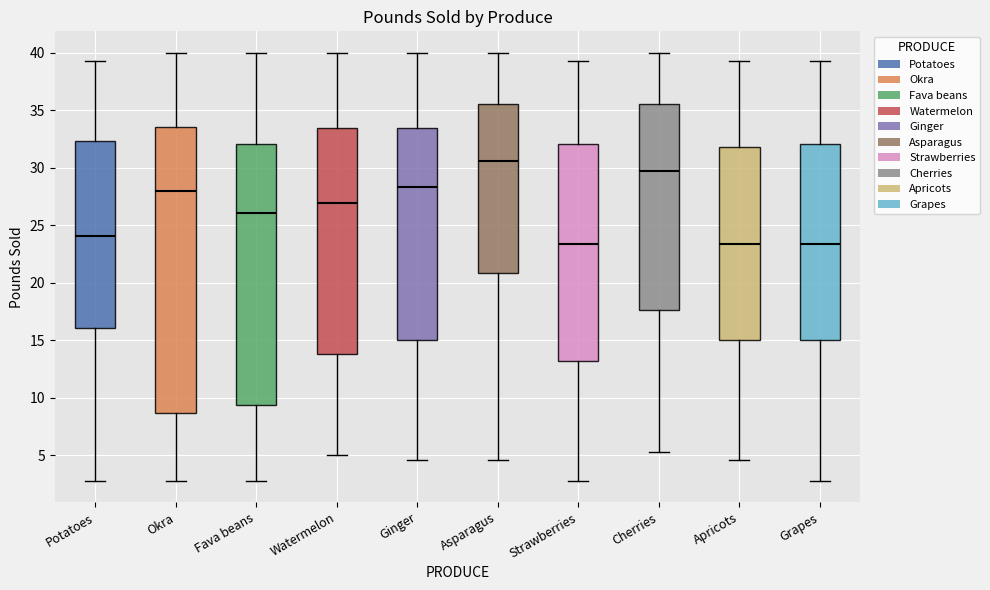

Reading left to right, read every box against the y-axis: the position of its median line, the range the box covers, and the ends of its whiskers. The values are not printed on the chart, so give them approximately, as read against the axis.

Potatoes: median 24.0, box 16.0 to 32.5, whiskers 3.0 to 39.5
Okra: median 28.0, box 8.5 to 33.5, whiskers 3.0 to 40.0
Fava beans: median 26.0, box 9.5 to 32.0, whiskers 3.0 to 40.0
Watermelon: median 27.0, box 14.0 to 33.5, whiskers 5.0 to 40.0
Ginger: median 28.5, box 15.0 to 33.5, whiskers 4.5 to 40.0
Asparagus: median 30.5, box 21.0 to 35.5, whiskers 4.5 to 40.0
Strawberries: median 23.5, box 13.0 to 32.0, whiskers 3.0 to 39.5
Cherries: median 29.5, box 17.5 to 35.5, whiskers 5.5 to 40.0
Apricots: median 23.5, box 15.0 to 32.0, whiskers 4.5 to 39.5
Grapes: median 23.5, box 15.0 to 32.0, whiskers 3.0 to 39.5